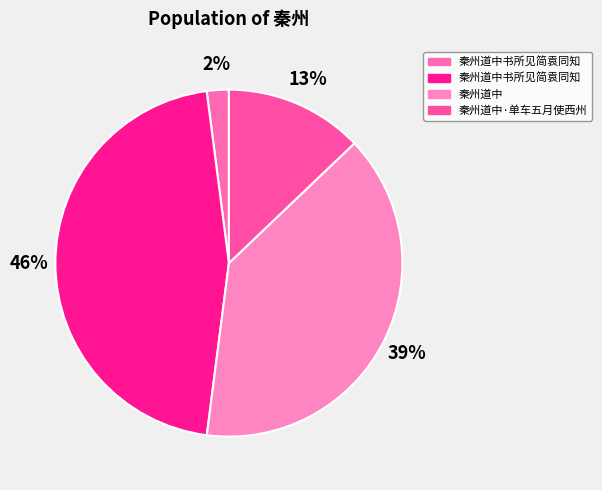

What is the largest slice in the pie chart?

秦州道中书所见简袁同知